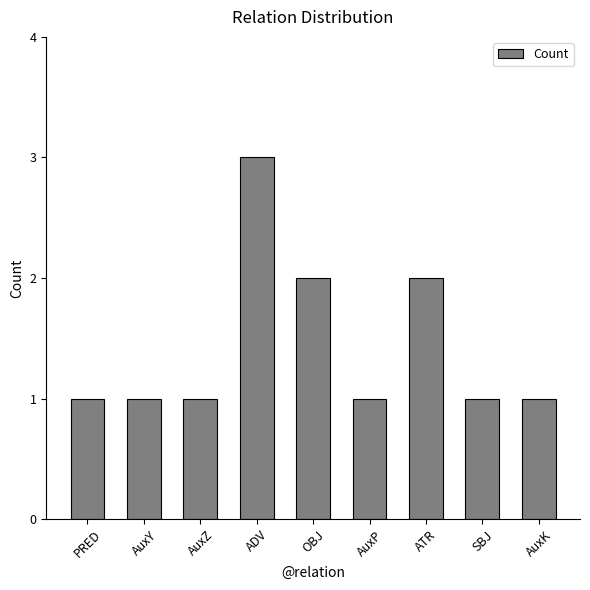

Count the number of categories in the chart.

9